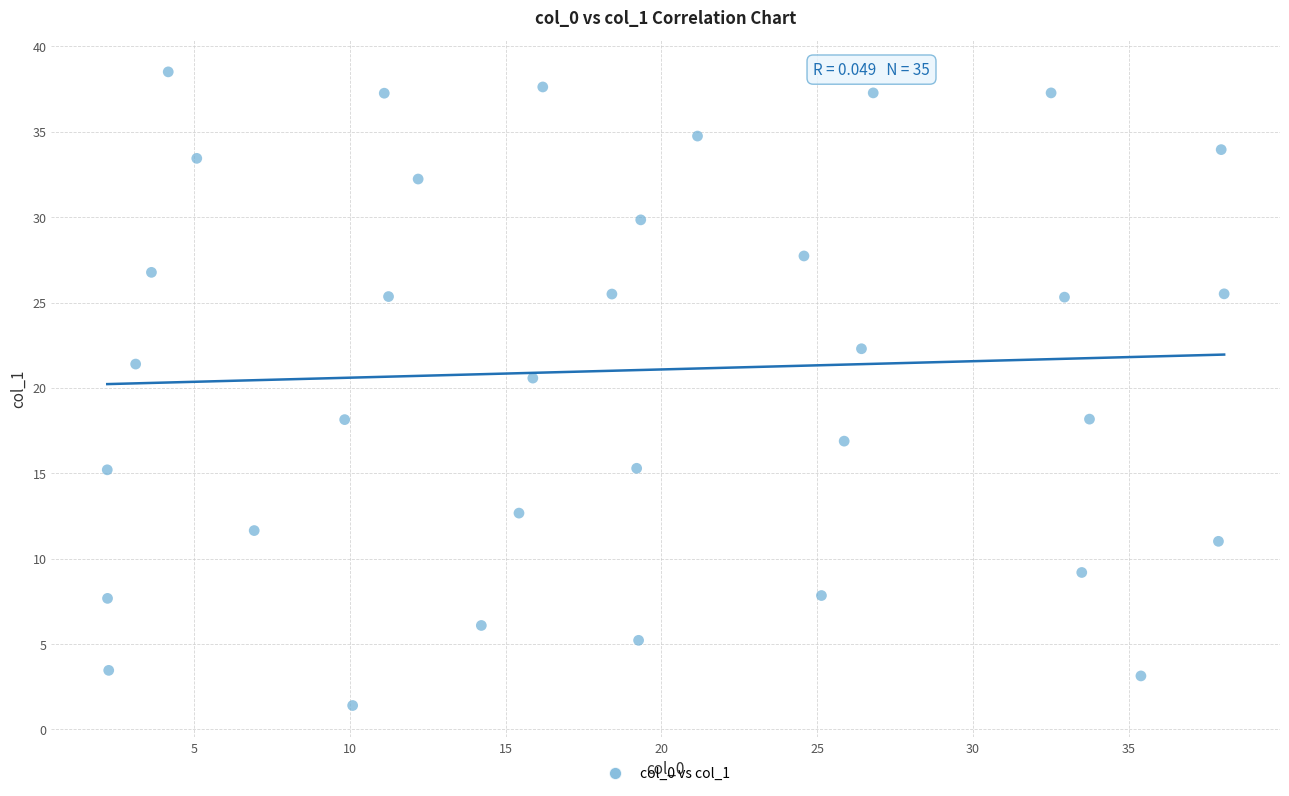

What is the range of Y values (max minus min)?

37.1